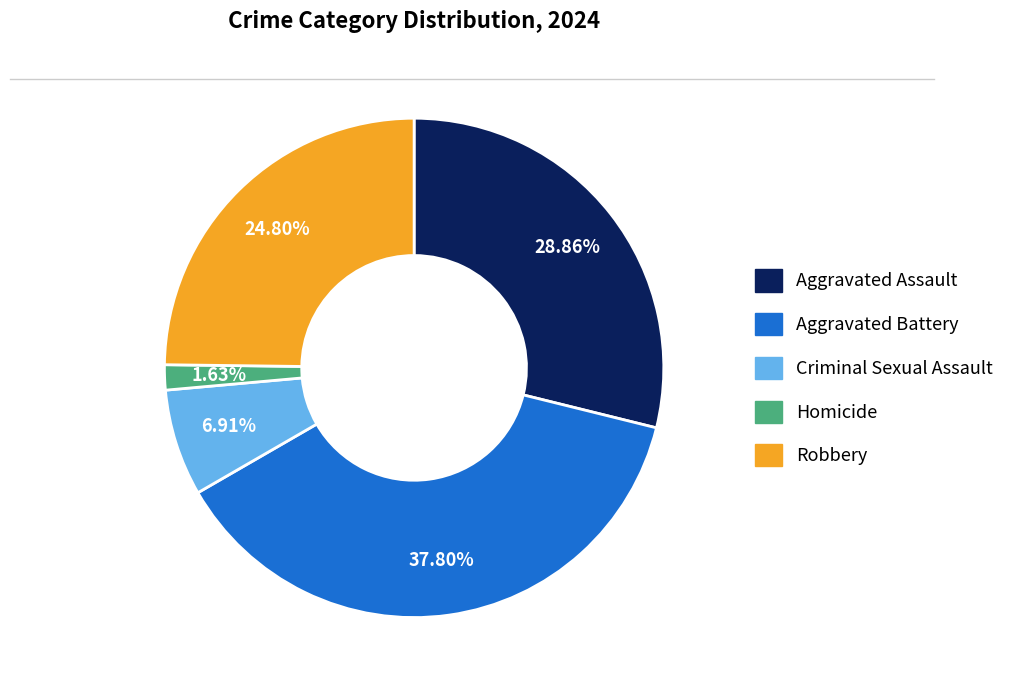

Which slice is the smallest?

Homicide